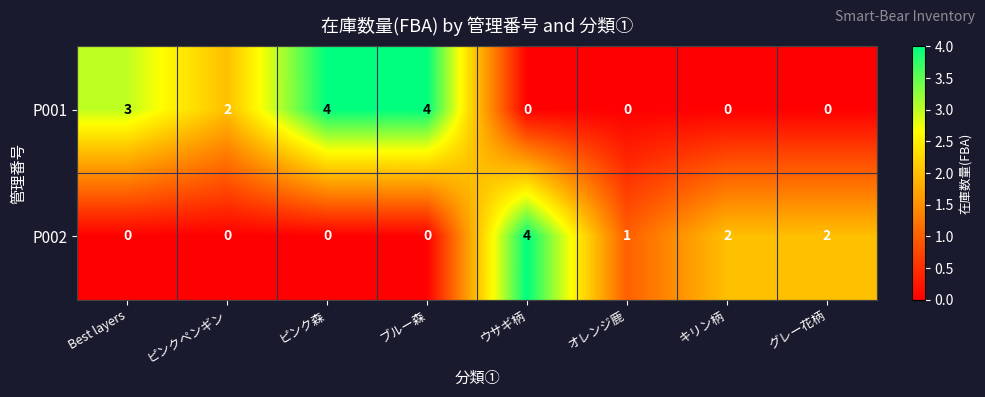

What is the difference between the highest and lowest values at Best layers?

3